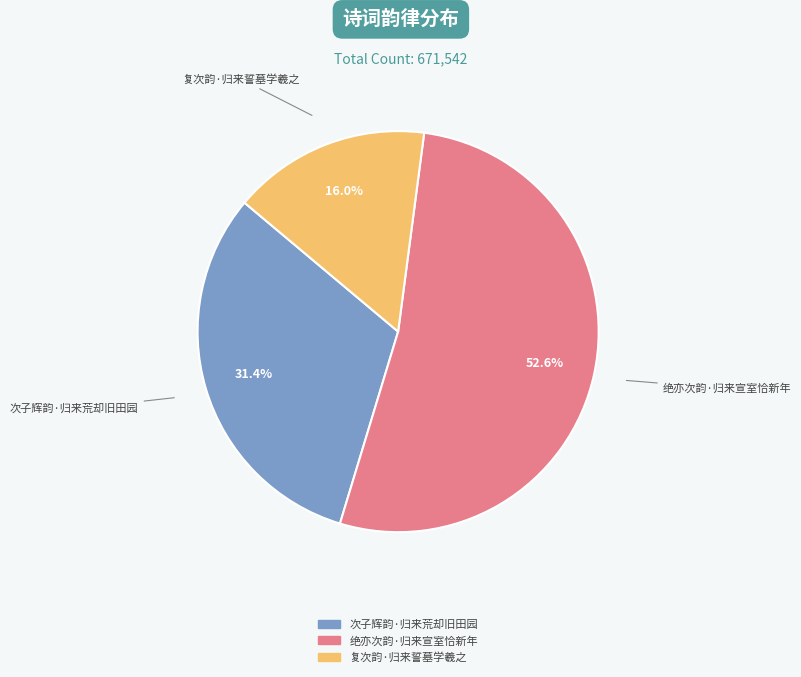

Is the sum of 复次韵·归来誓墓学羲之 and 次子辉韵·归来荒却旧田园 greater than half?

No